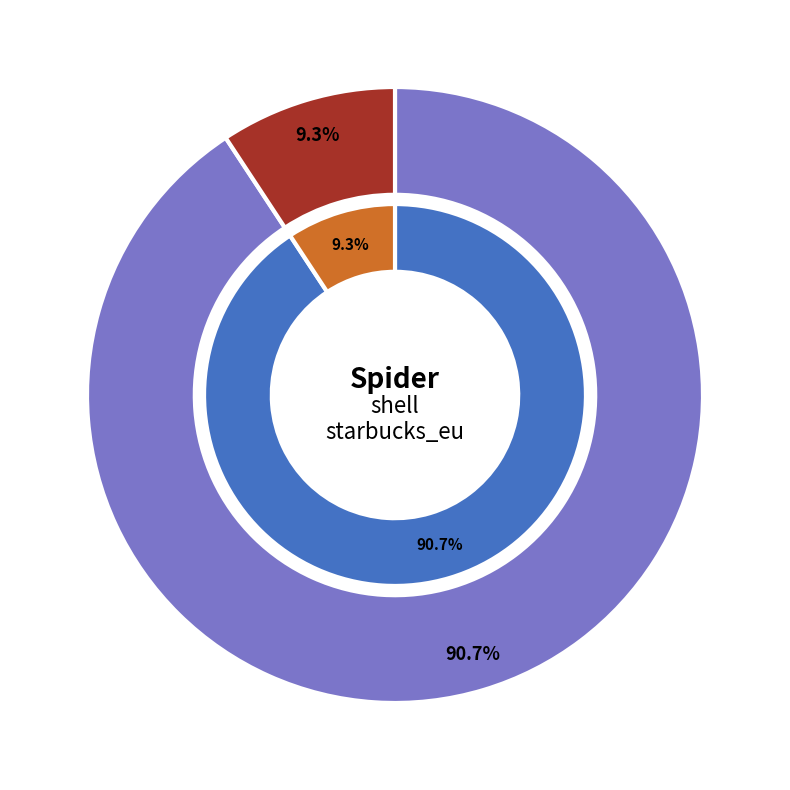

Do starbucks_eu and shell together represent more than half of the pie?

Yes